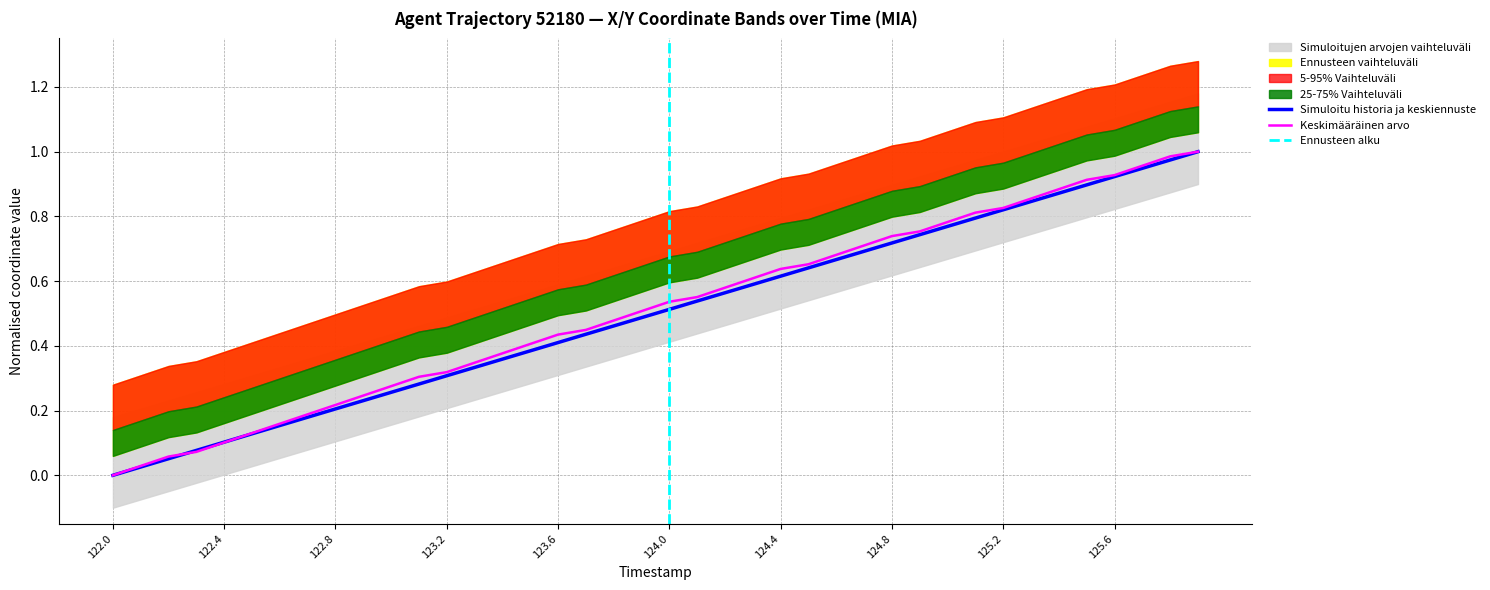

Does the chart display data point markers on the line(s)?

No